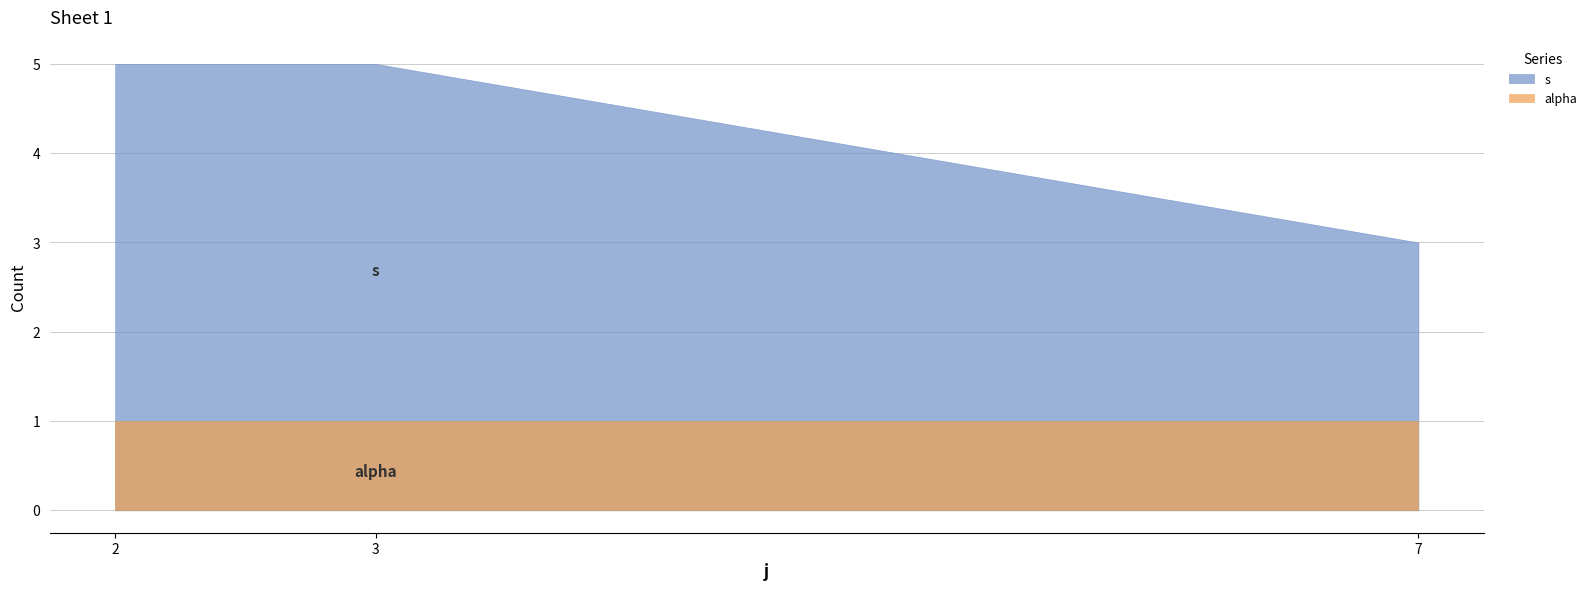

How many categories are shown in the chart?

3